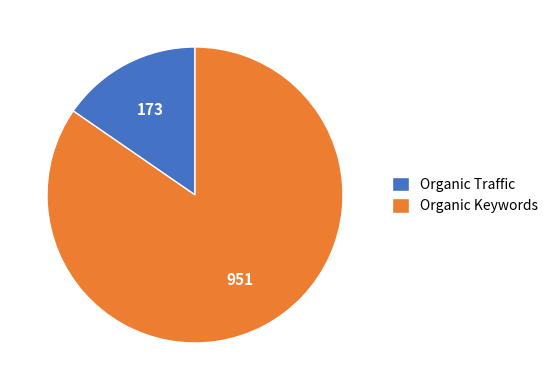

What is the ratio of the value at Organic Keywords to the value at Organic Traffic?

5.5